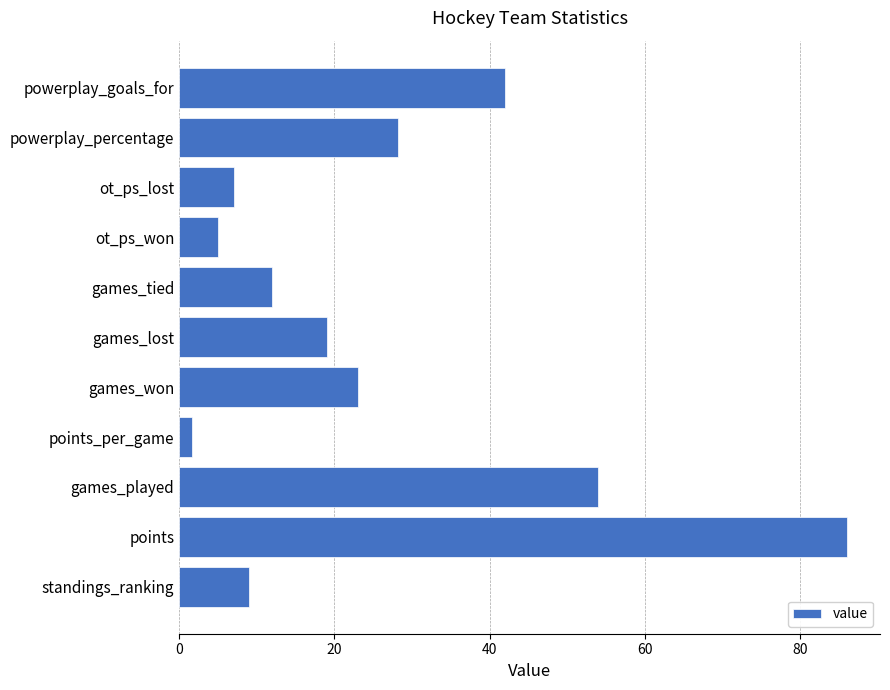

Between ot_ps_won and points_per_game, which is larger?

ot_ps_won